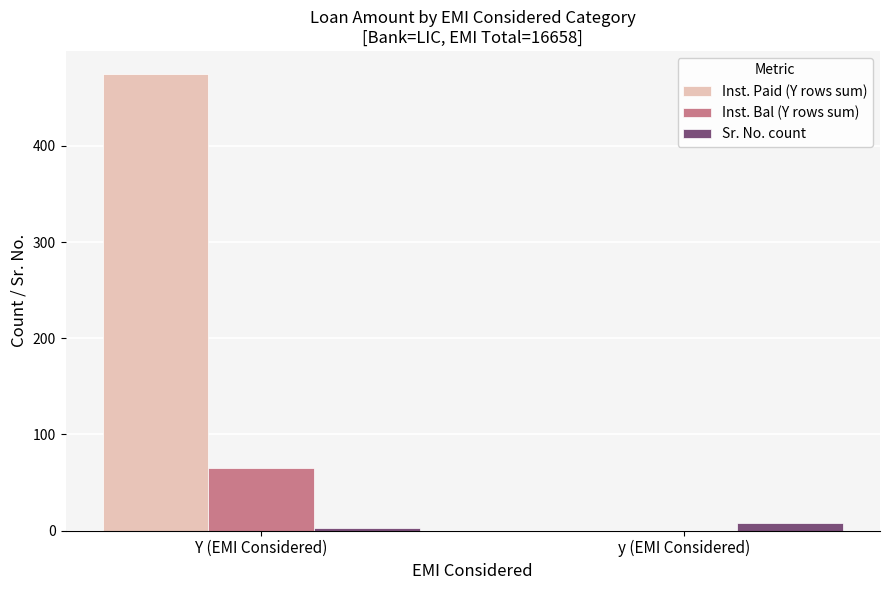

Reading left to right, list all the values displayed in this chart.

Inst. Paid (Y rows sum): Y (EMI Considered)=475	y (EMI Considered)=0
Inst. Bal (Y rows sum): Y (EMI Considered)=65	y (EMI Considered)=0
Sr. No. count: Y (EMI Considered)=3	y (EMI Considered)=8